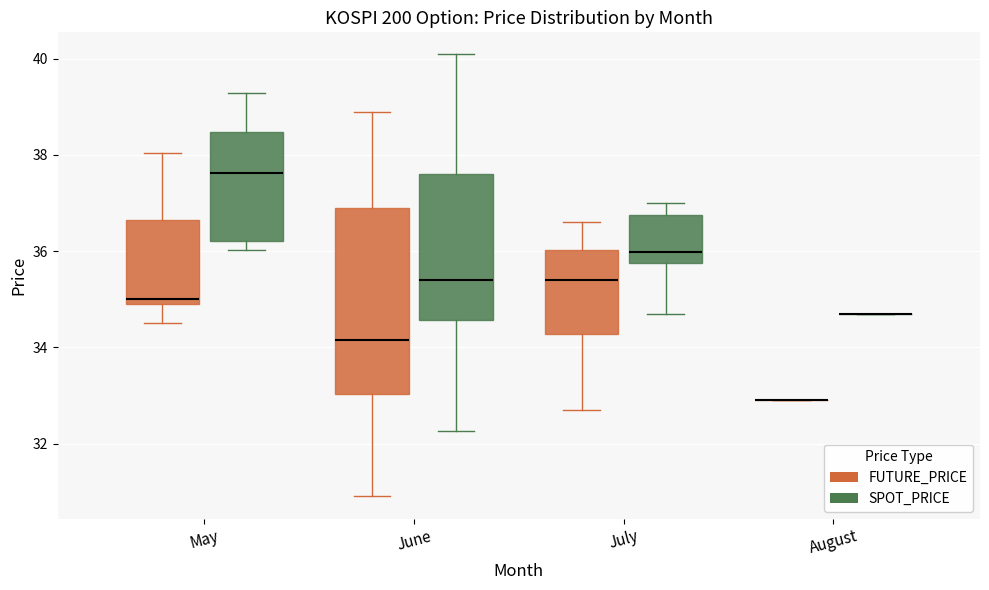

Reading left to right, read every box against the y-axis: the position of its median line, the range the box covers, and the ends of its whiskers. The values are not printed on the chart, so give them approximately, as read against the axis.

May (FUTURE_PRICE): median 35.0 (just above the box's lower edge), box 35.0 to 36.6, whiskers 34.6 to 38.0
May (SPOT_PRICE): median 37.6, box 36.2 to 38.4, whiskers 36.0 to 39.2
June (FUTURE_PRICE): median 34.2, box 33.0 to 36.8, whiskers 31.0 to 39.0
June (SPOT_PRICE): median 35.4, box 34.6 to 37.6, whiskers 32.2 to 40.0
July (FUTURE_PRICE): median 35.4, box 34.2 to 36.0, whiskers 32.8 to 36.6
July (SPOT_PRICE): median 36.0, box 35.8 to 36.8, whiskers 34.8 to 37.0
August (FUTURE_PRICE): box collapsed to a line at 33.0, whiskers 33.0 to 33.0
August (SPOT_PRICE): box collapsed to a line at 34.8, whiskers 34.8 to 34.8